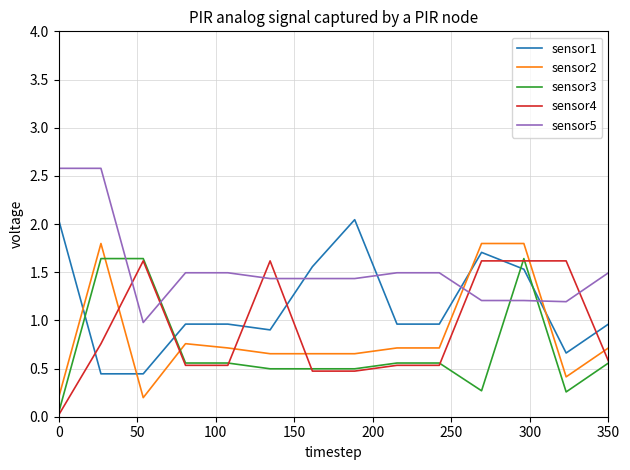

How many times do sensor3 and sensor2 cross each other?

2